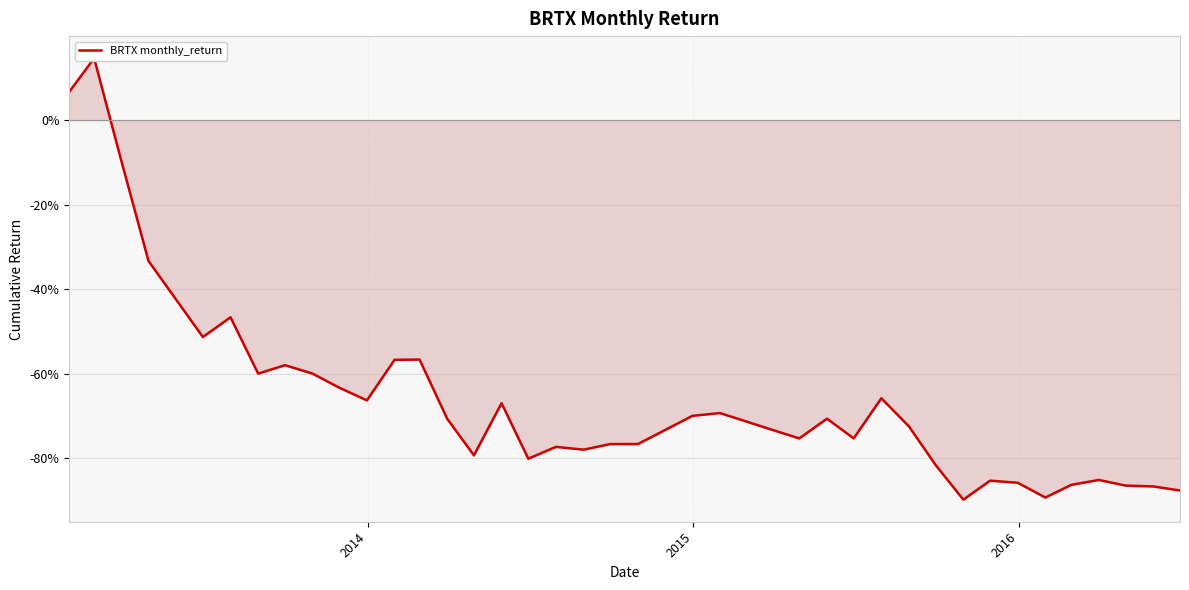

What is the difference between the maximum and minimum values?

1.0